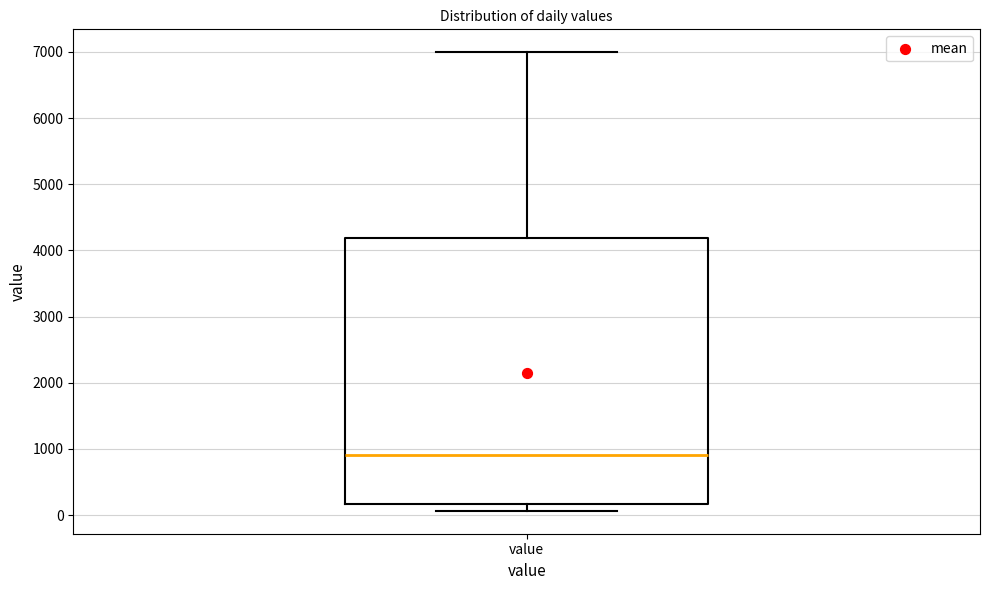

Where does the median line of the box for value sit on the y-axis? The values are not printed on the chart, so give them approximately, as read against the axis.

900